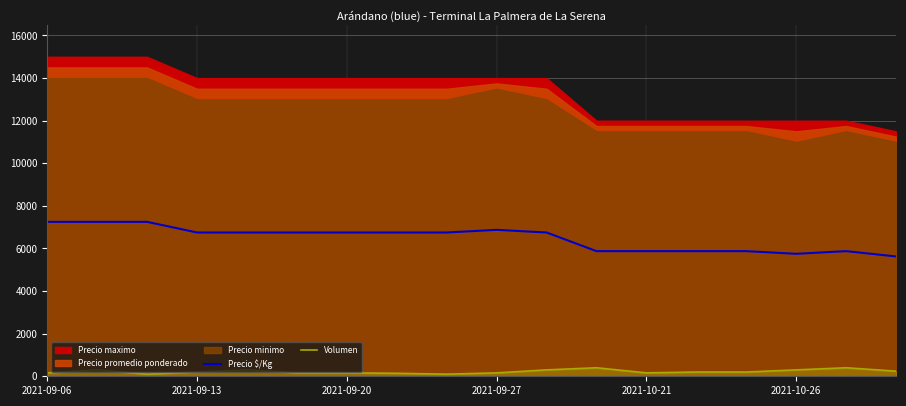

True or false: Volumen and Precio $/Kg intersect in this chart.

False